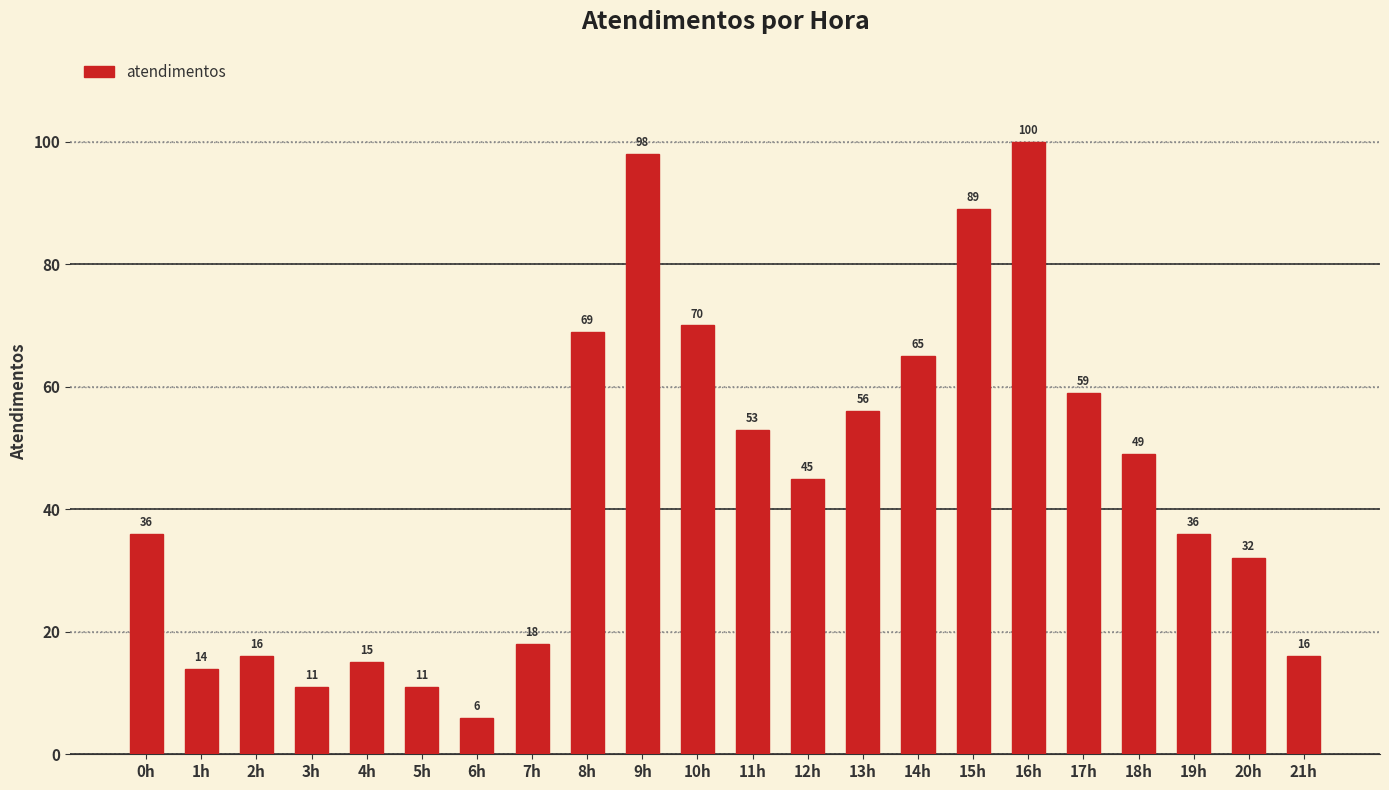

The chart shows a value of 23 at 4h. True or false?

False